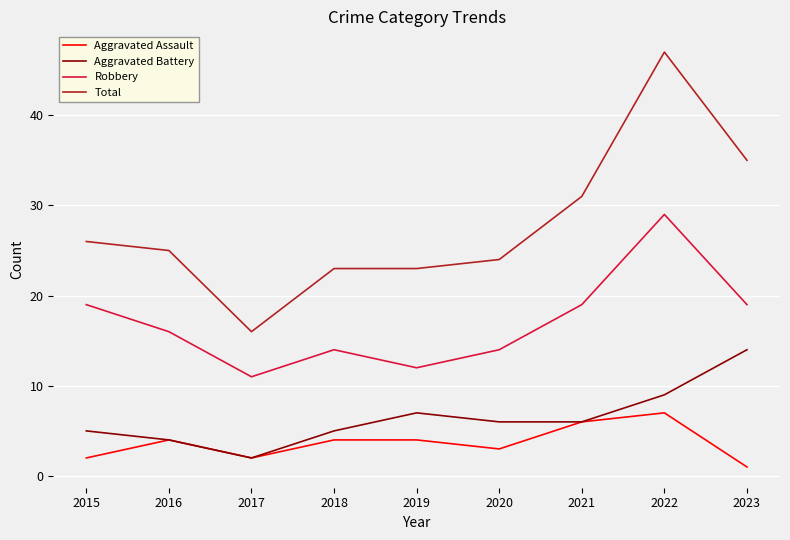

At which category is the sum across all series the highest?

2022